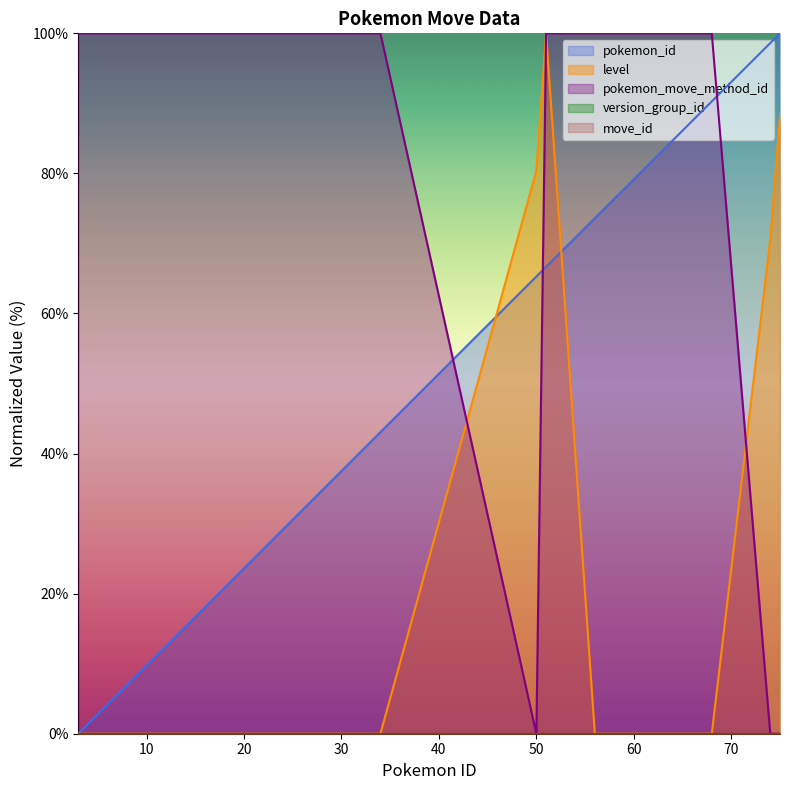

Is the value of pokemon_id at 68 greater than the value of level at 3?

Yes